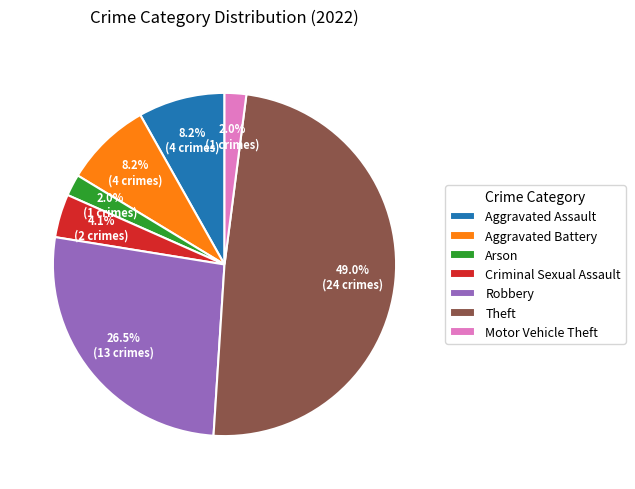

Which category has the biggest portion of the pie?

Theft